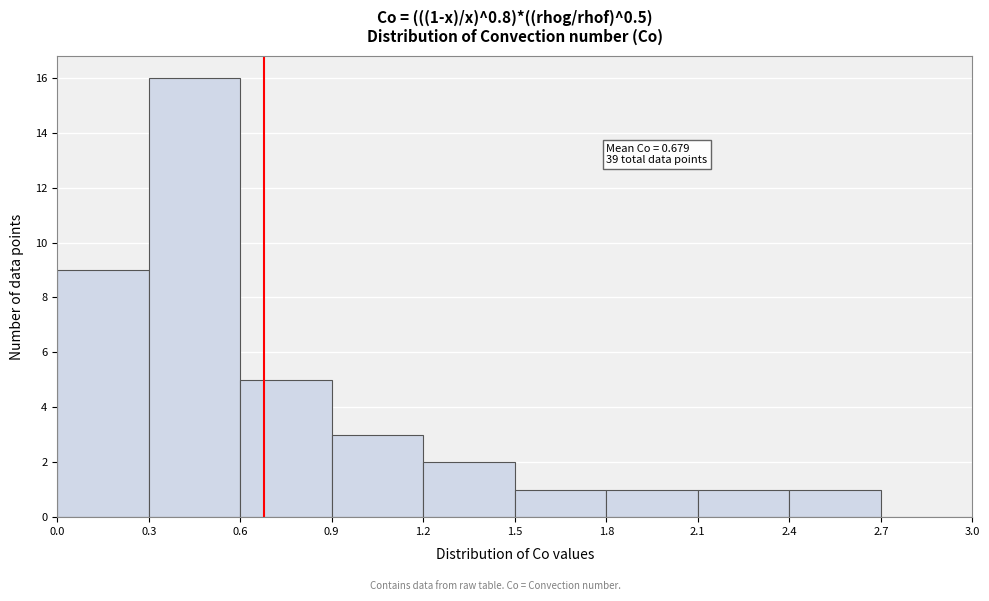

Which range on the x-axis has the tallest bar?

0.3 to 0.6